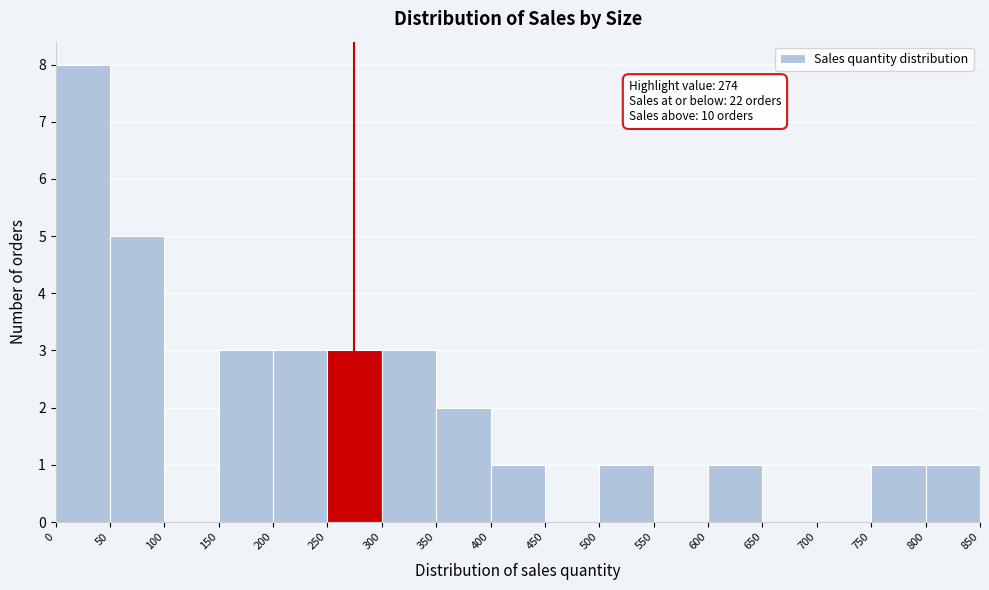

Over which range of the x-axis is the bar tallest?

0 to 50